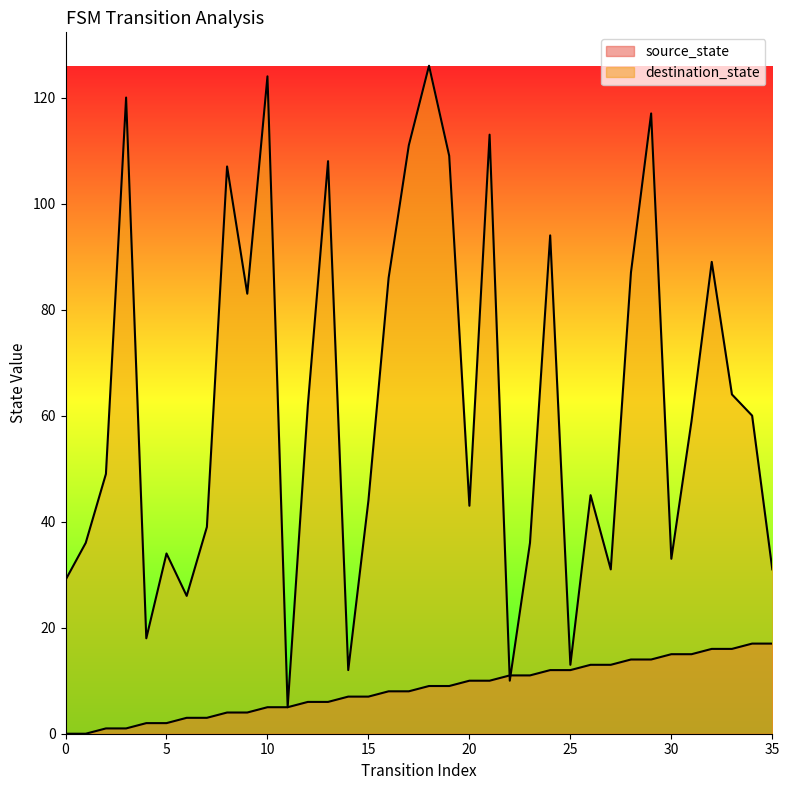

Is the value of destination_state at 33 greater than the value of source_state at 7?

Yes